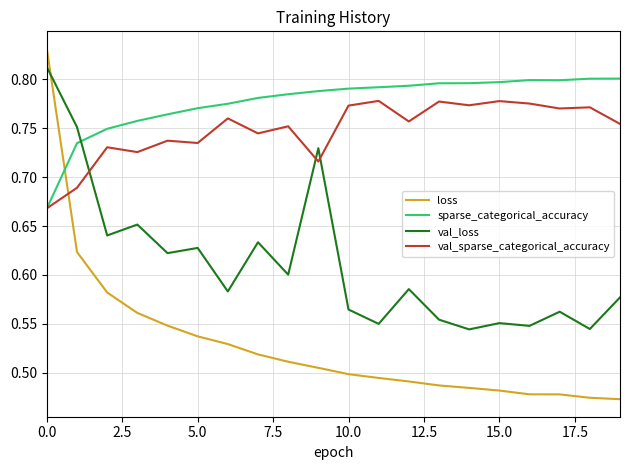

True or false: loss and sparse_categorical_accuracy cross at least once.

True